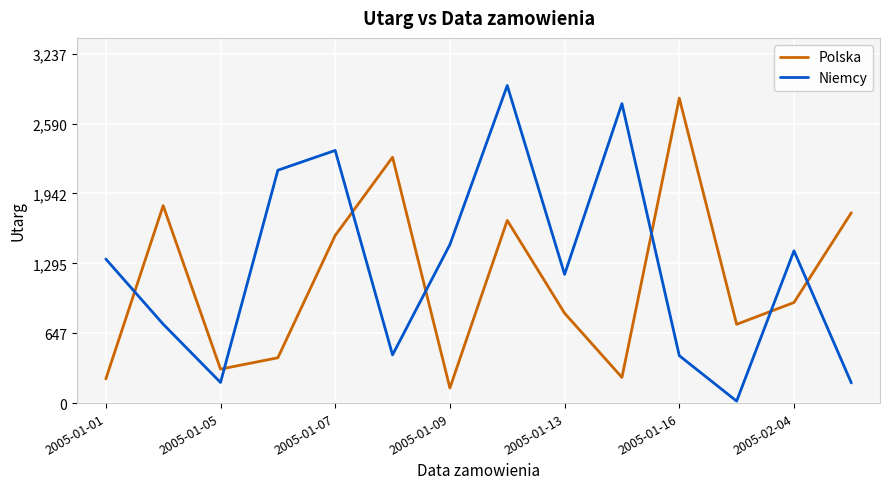

After their last crossing, which series has the higher values: Niemcy or Polska?

Polska